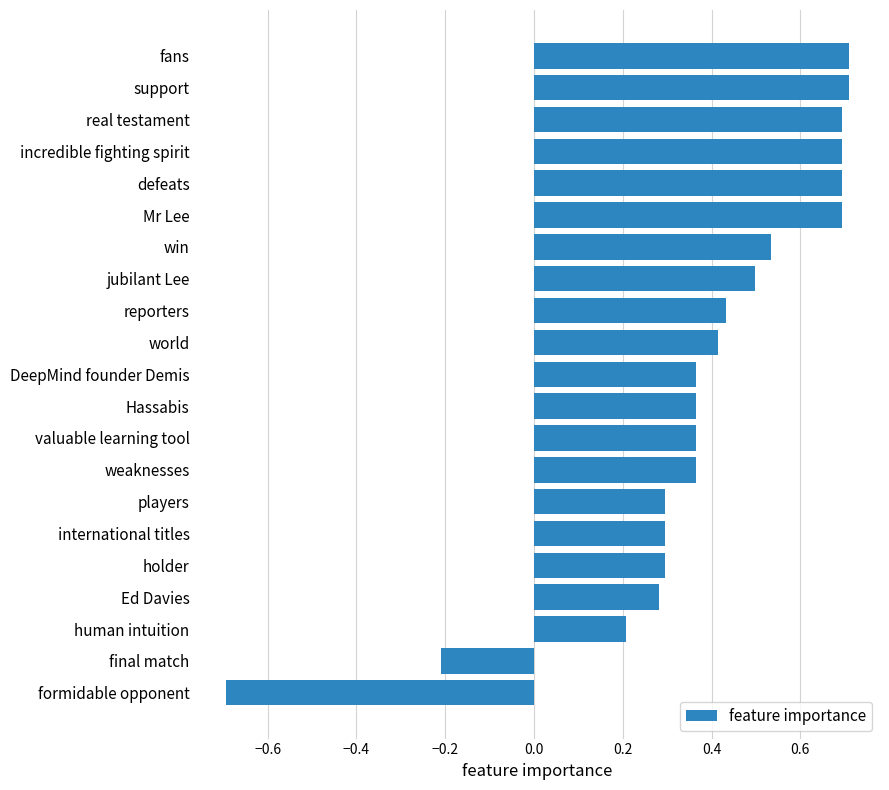

Is it true that the value at final match is -0.1?

False